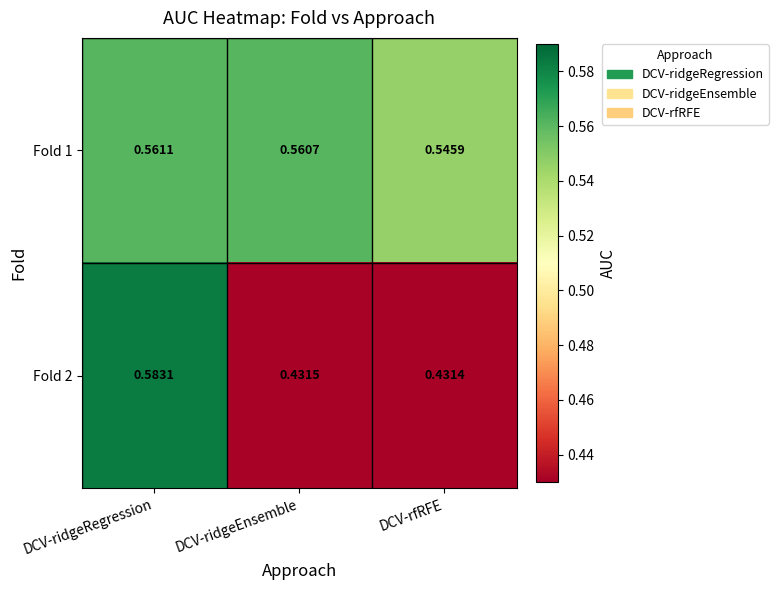

Is the value of Fold 1 at DCV-ridgeRegression greater than the value of Fold 2 at DCV-ridgeEnsemble?

Yes